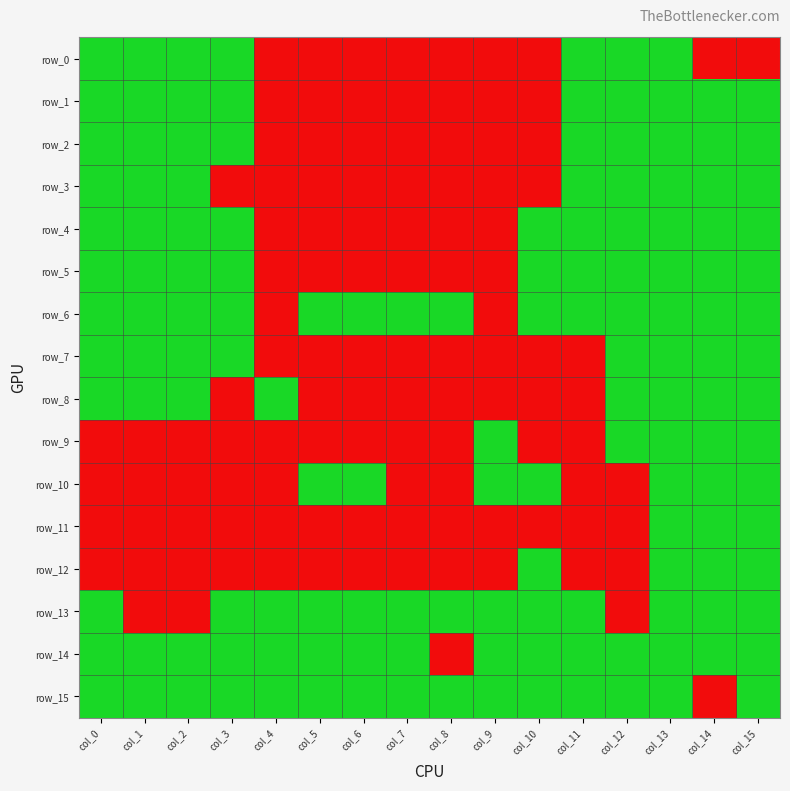

Rank the categories by row_8 value from lowest to highest.

col_0, col_1, col_2, col_4, col_12, col_13, col_14, col_15, col_3, col_5, col_6, col_7, col_8, col_9, col_10, col_11